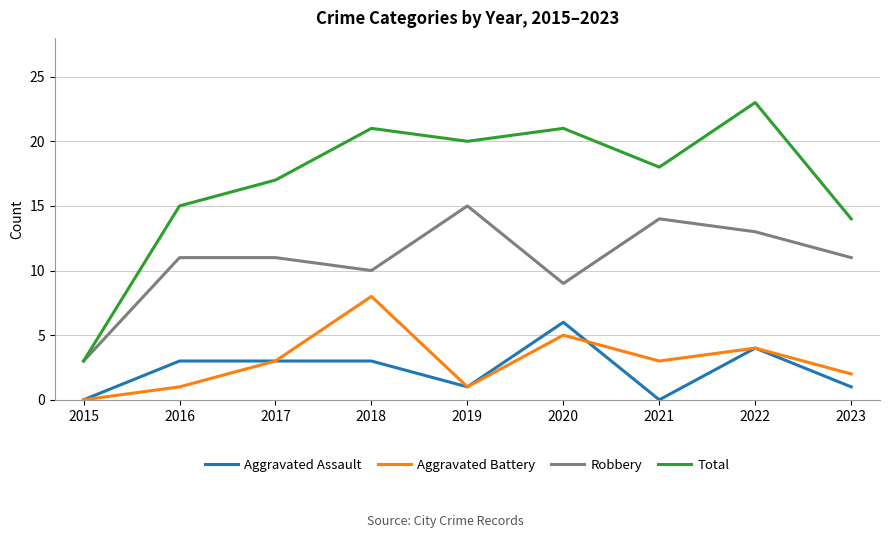

How many lines are shown in the chart?

4